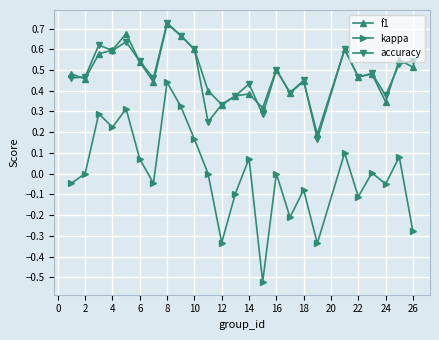

Which series has the widest spread of values?

kappa